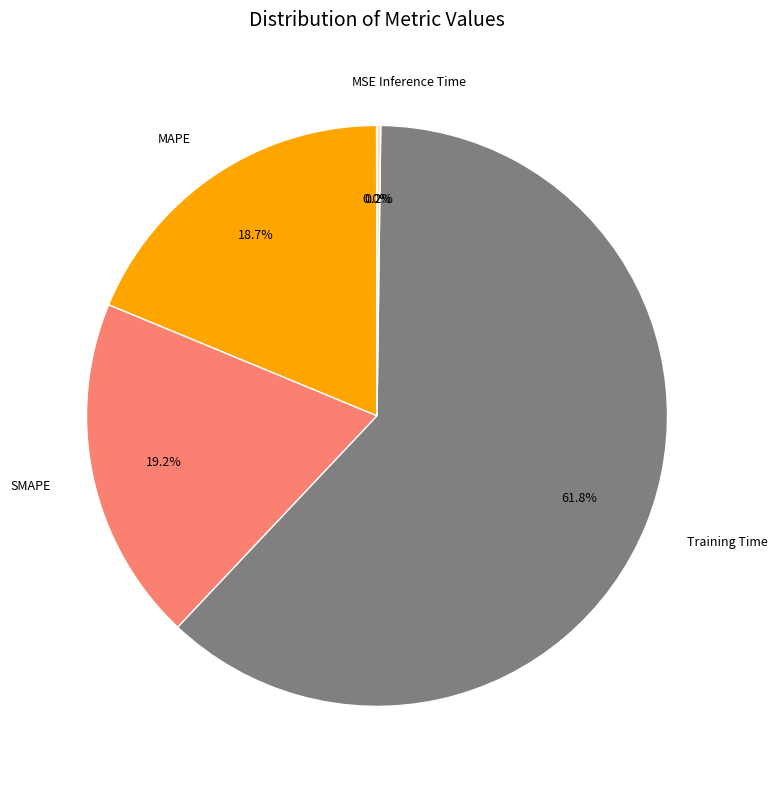

What is the largest slice in the pie chart?

Training Time